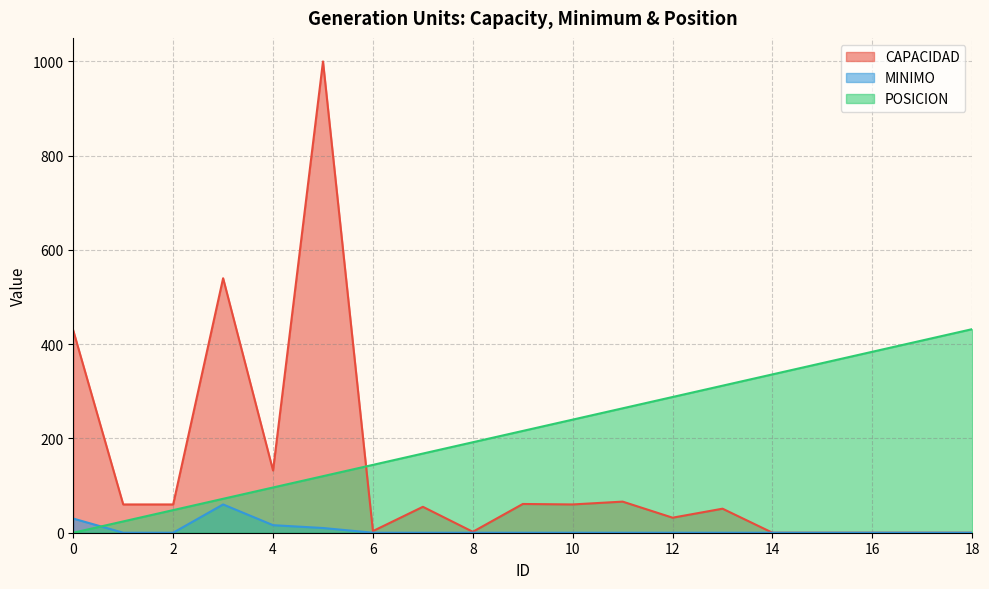

Is it true that MINIMO equals 40.8 at 15?

False